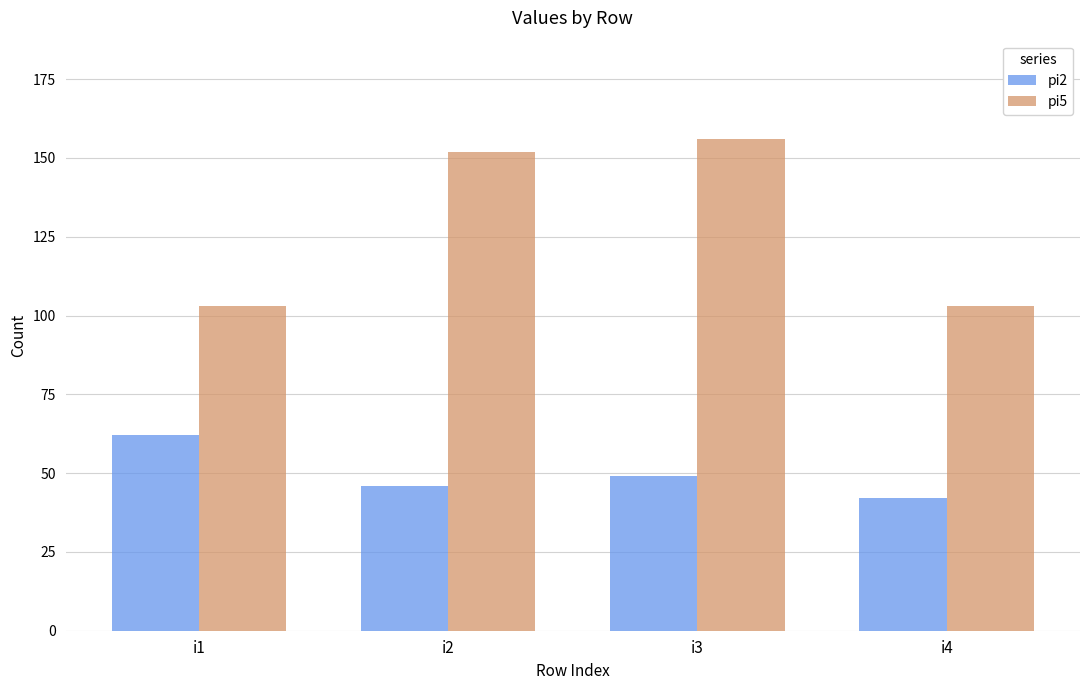

What is the value of the pi2 bar at the 1st from the left?

62